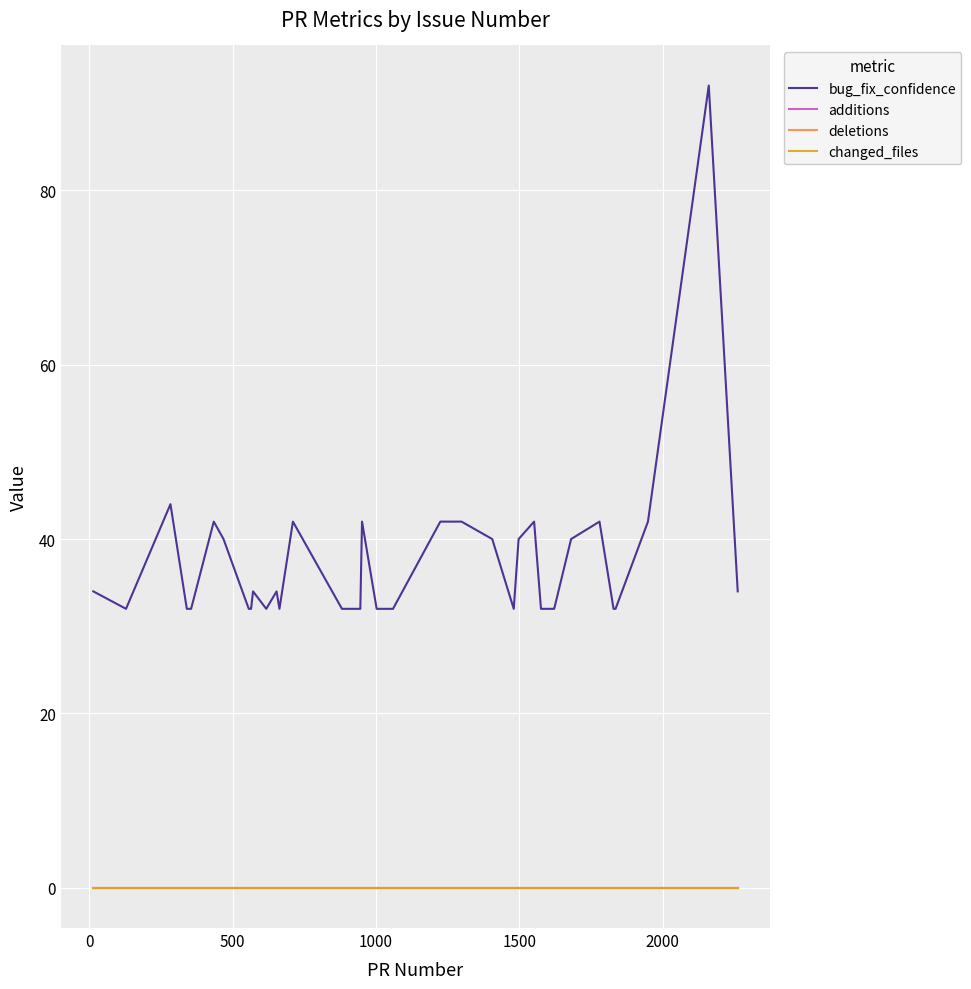

Does the chart have visible grid lines?

Yes